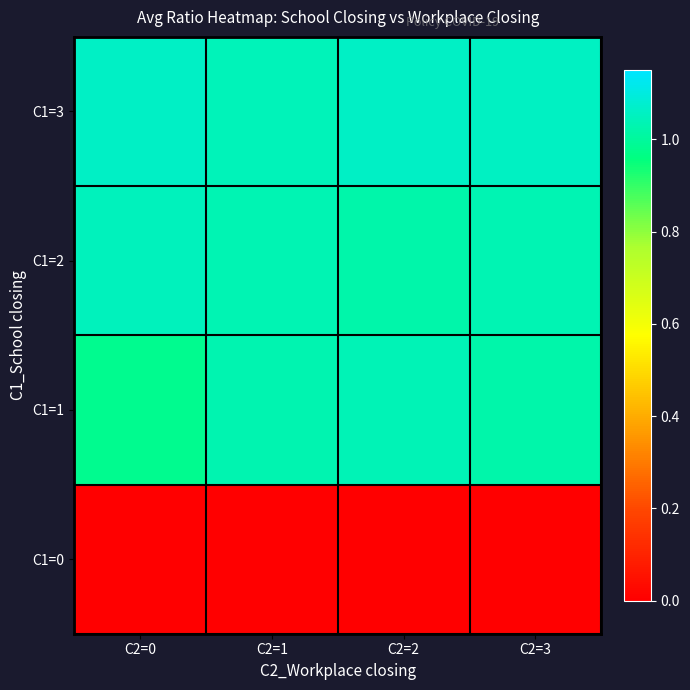

Between C2=1 and C2=3, which is larger?

C2=1